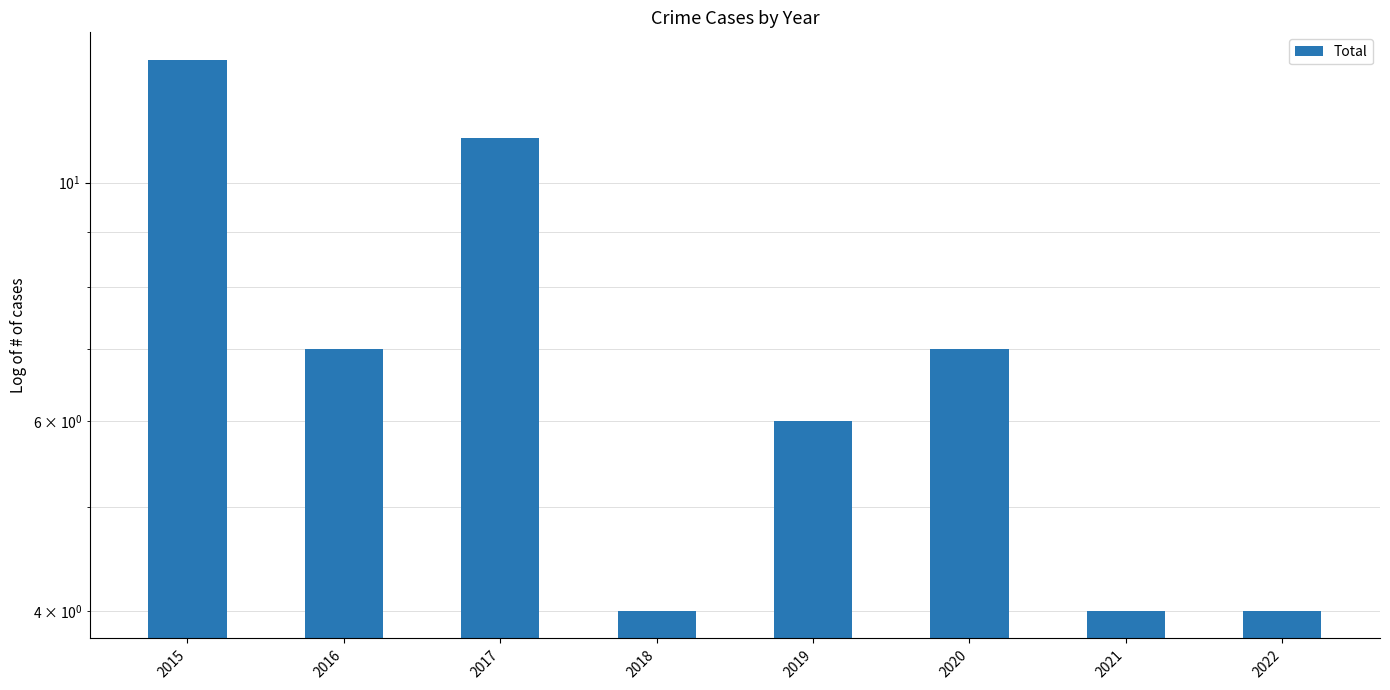

At which category does the chart reach its peak across all series?

2015